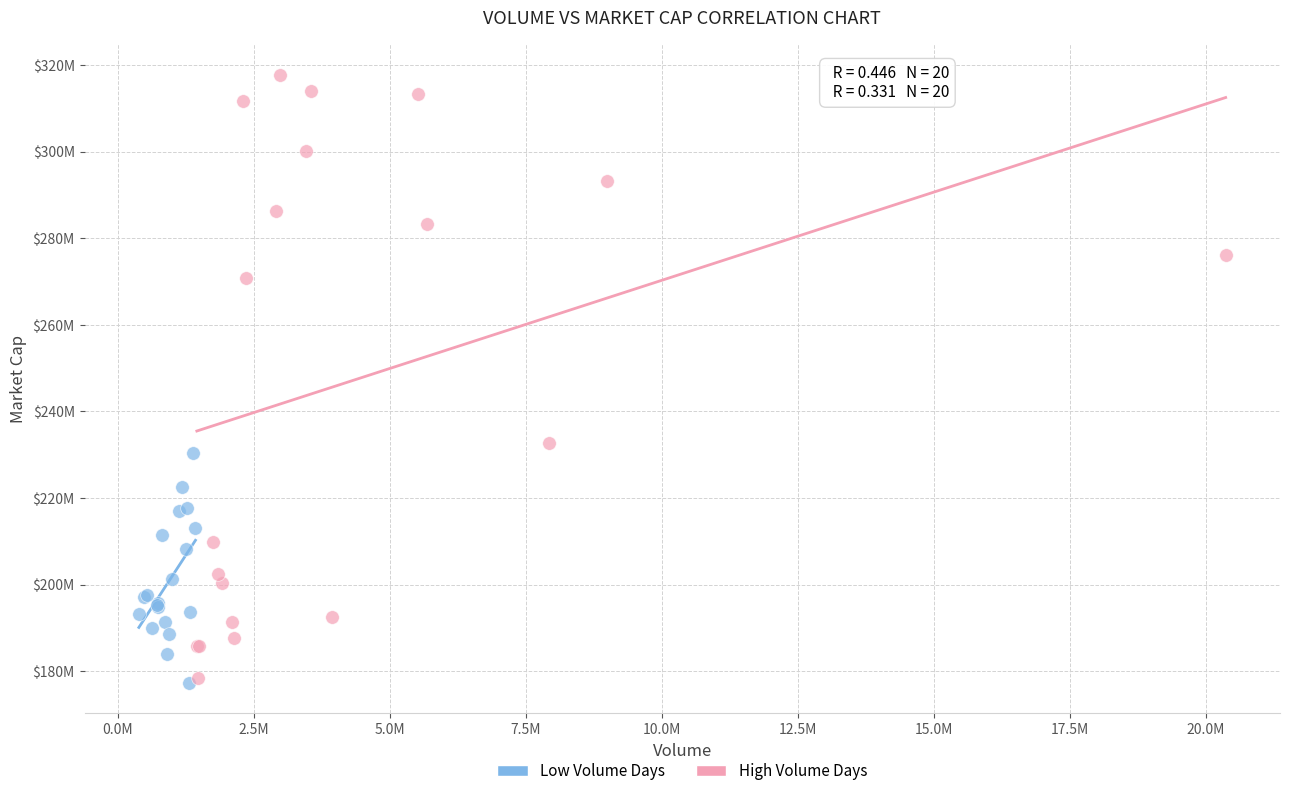

Which series has the largest Y range (max minus min)?

High Volume Days